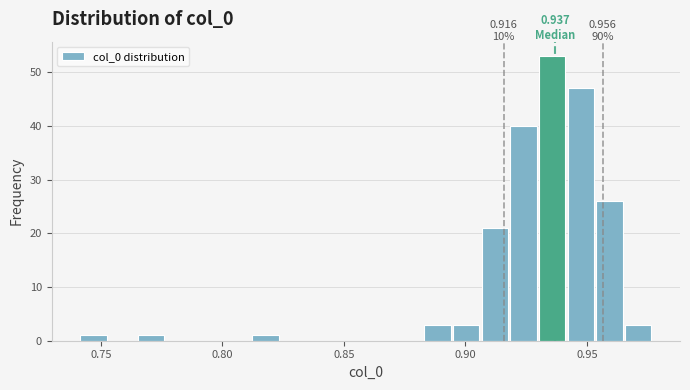

Around what value on the x-axis is the tallest bar? Give the approximate position of its centre, as read against the axis.

0.935